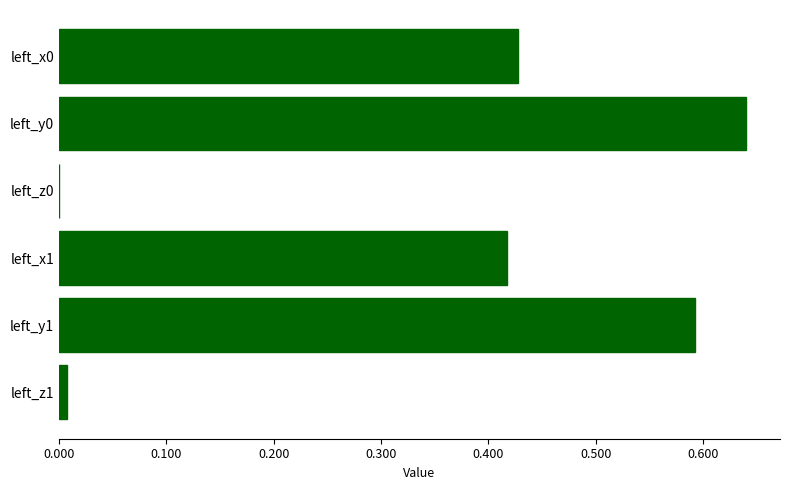

The chart shows a value of 0.0 at left_z1. True or false?

True